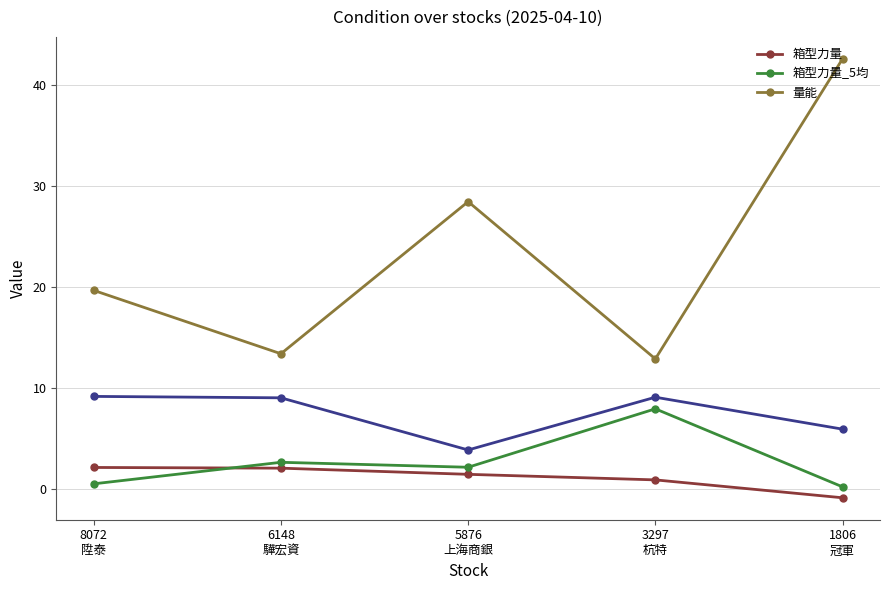

Where does the 箱型力量 series first go above 1?

8072
陞泰